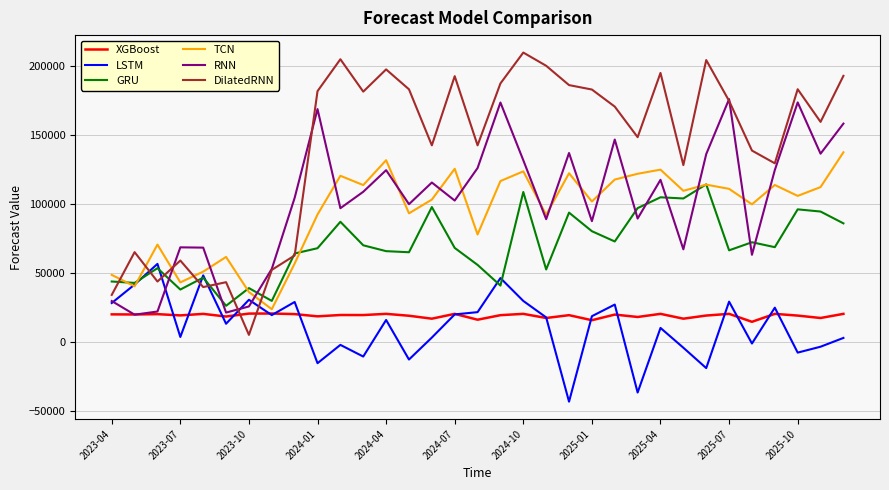

How many values in the GRU series exceed 68397?

17